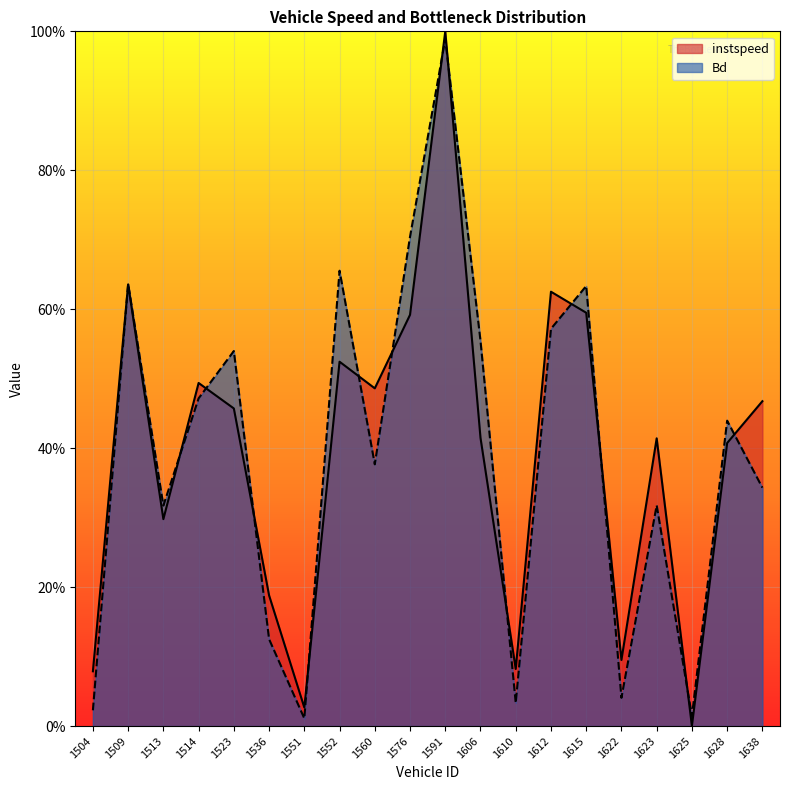

Between 1551 and 1623, which is larger?

1623